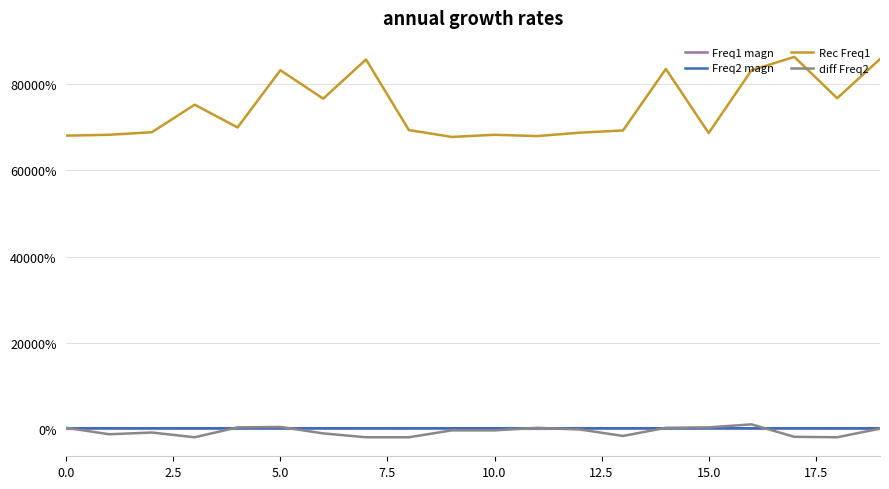

Which series has the largest range (max minus min)?

Rec Freq1